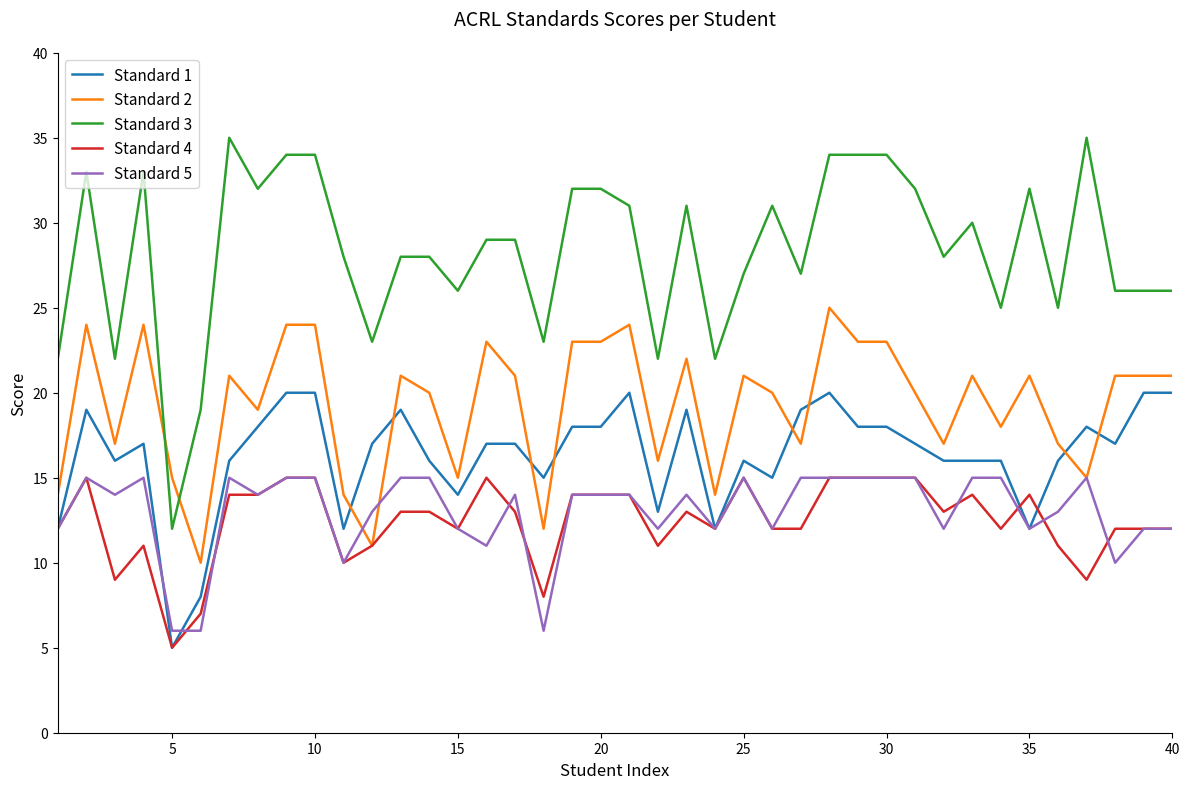

What is the maximum value for Standard 4?

15